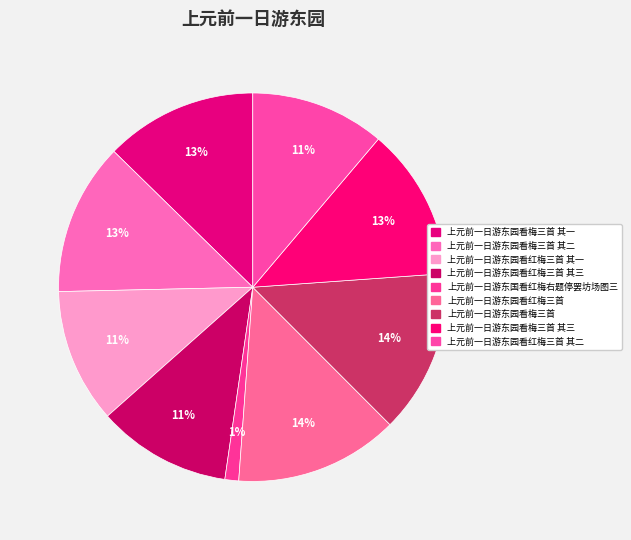

Rank the categories by value from highest to lowest.

上元前一日游东园看梅三首, 上元前一日游东园看红梅三首, 上元前一日游东园看梅三首 其三, 上元前一日游东园看梅三首 其二, 上元前一日游东园看梅三首 其一, 上元前一日游东园看红梅三首 其一, 上元前一日游东园看红梅三首 其二, 上元前一日游东园看红梅三首 其三, 上元前一日游东国看红梅右题停罢坊场图三